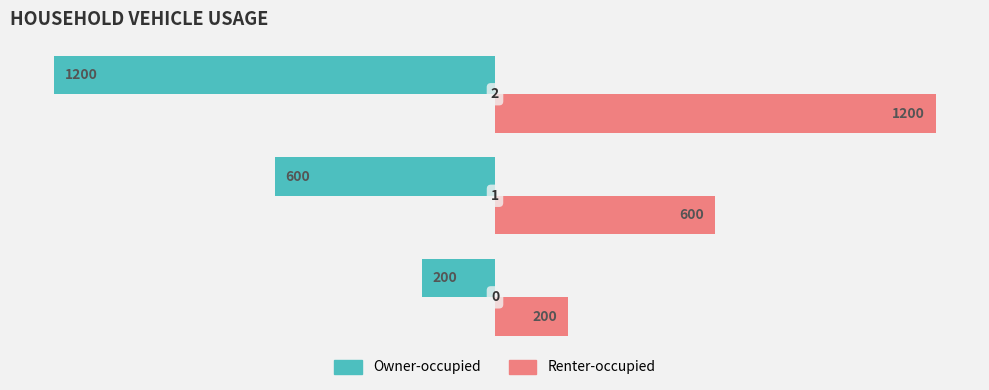

Rank the series by their average value, from highest to lowest.

Renter-occupied, Owner-occupied